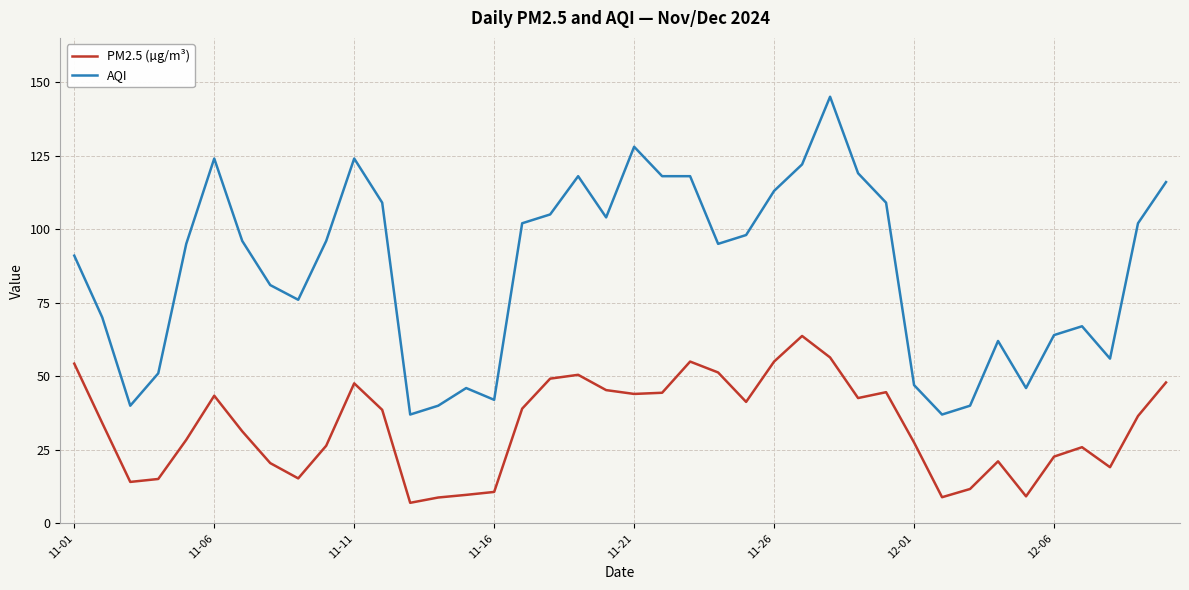

True or false: PM2.5 (µg/m³) and AQI cross at least once.

False